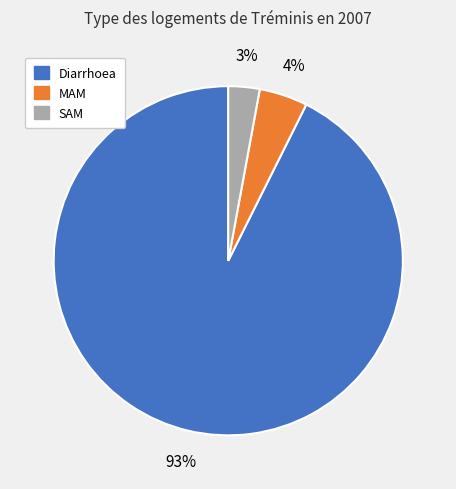

Which slice represents more than half of the pie?

Diarrhoea